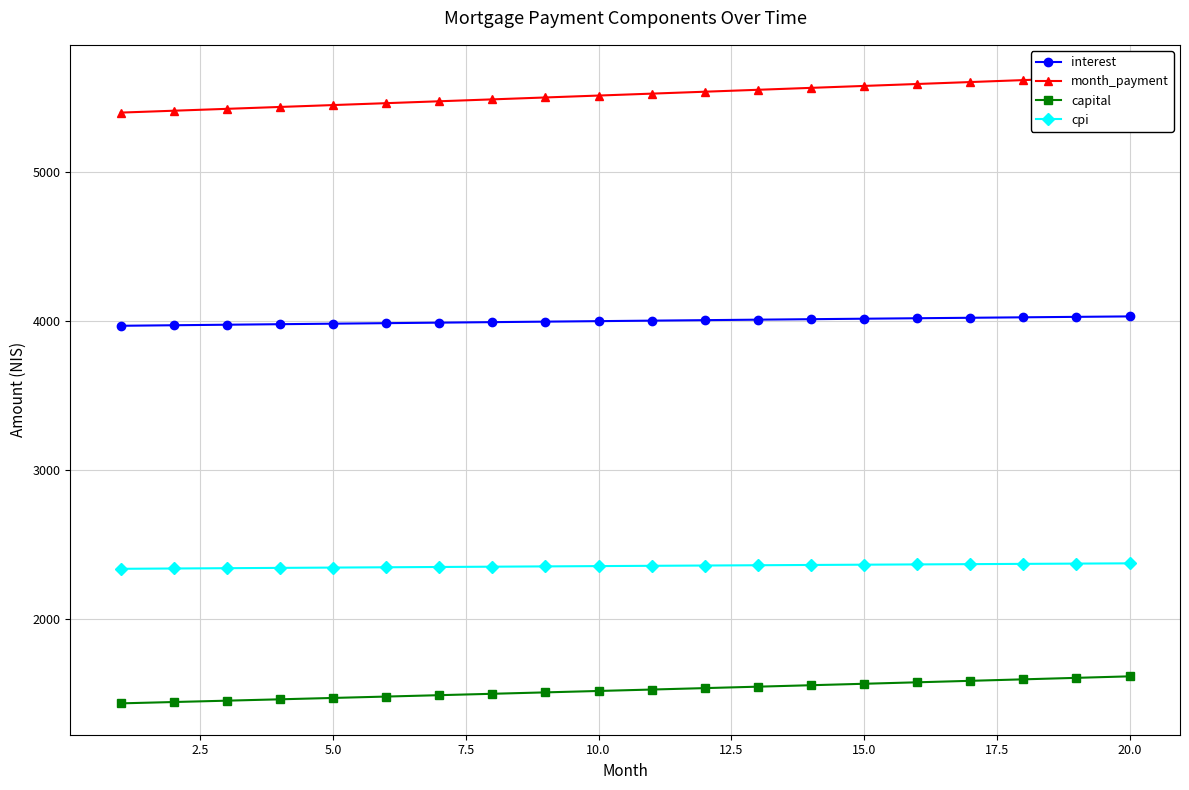

True or false: cpi and capital cross at least once.

False